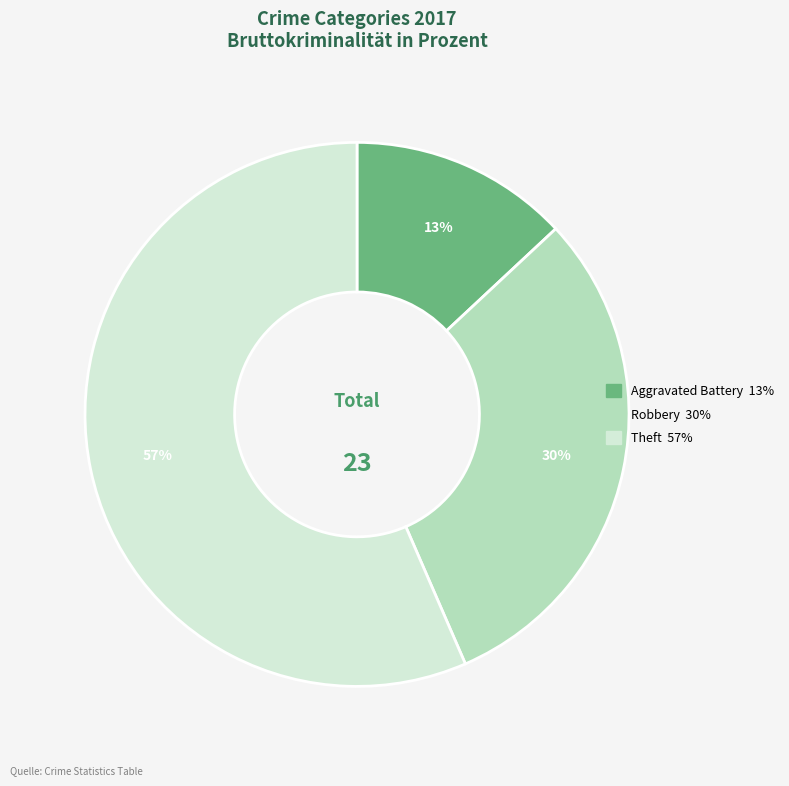

Count the number of slices in the pie.

3